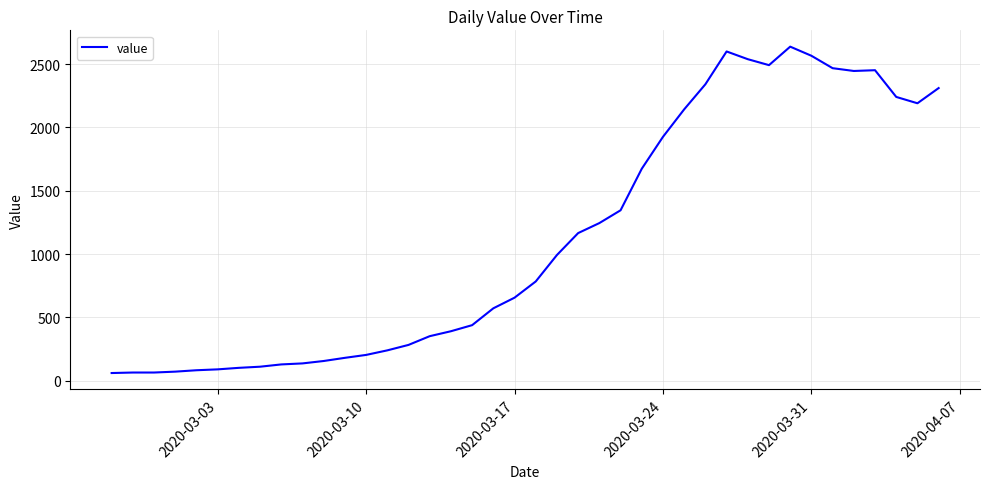

What is the minimum value shown in the chart?

61